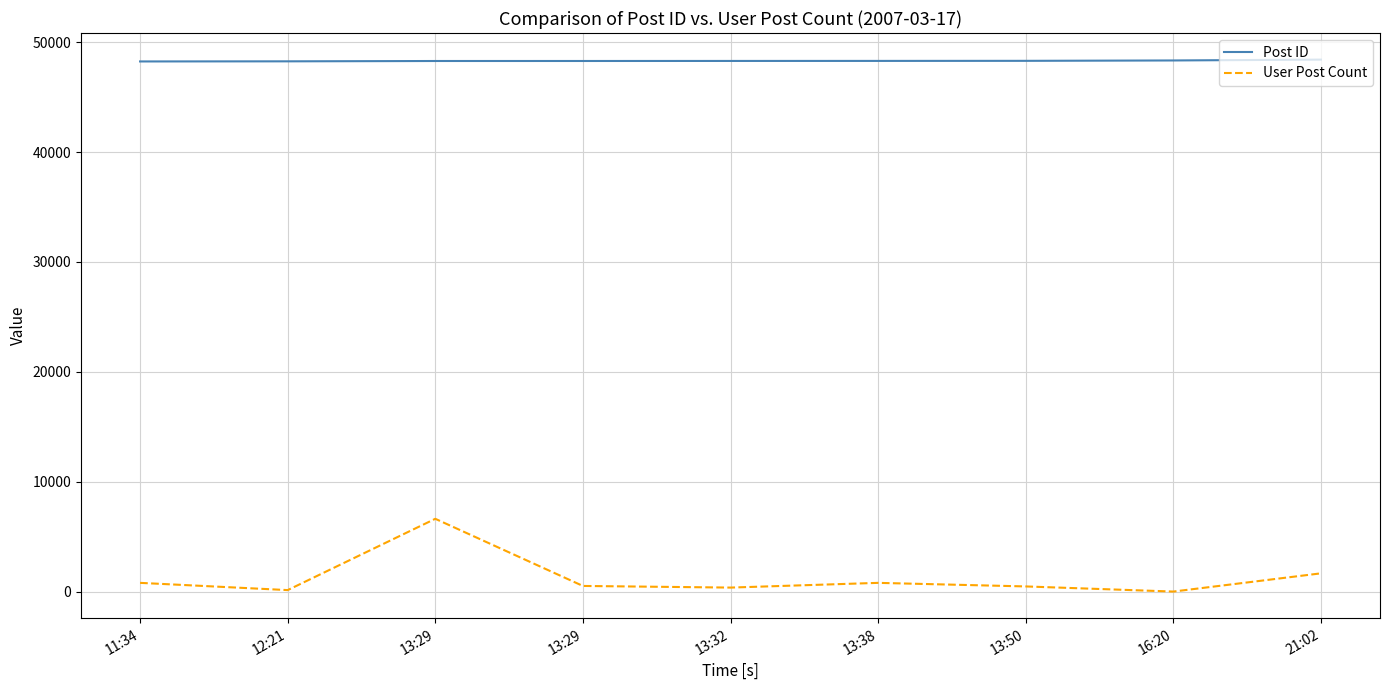

Does the chart have visible grid lines?

Yes